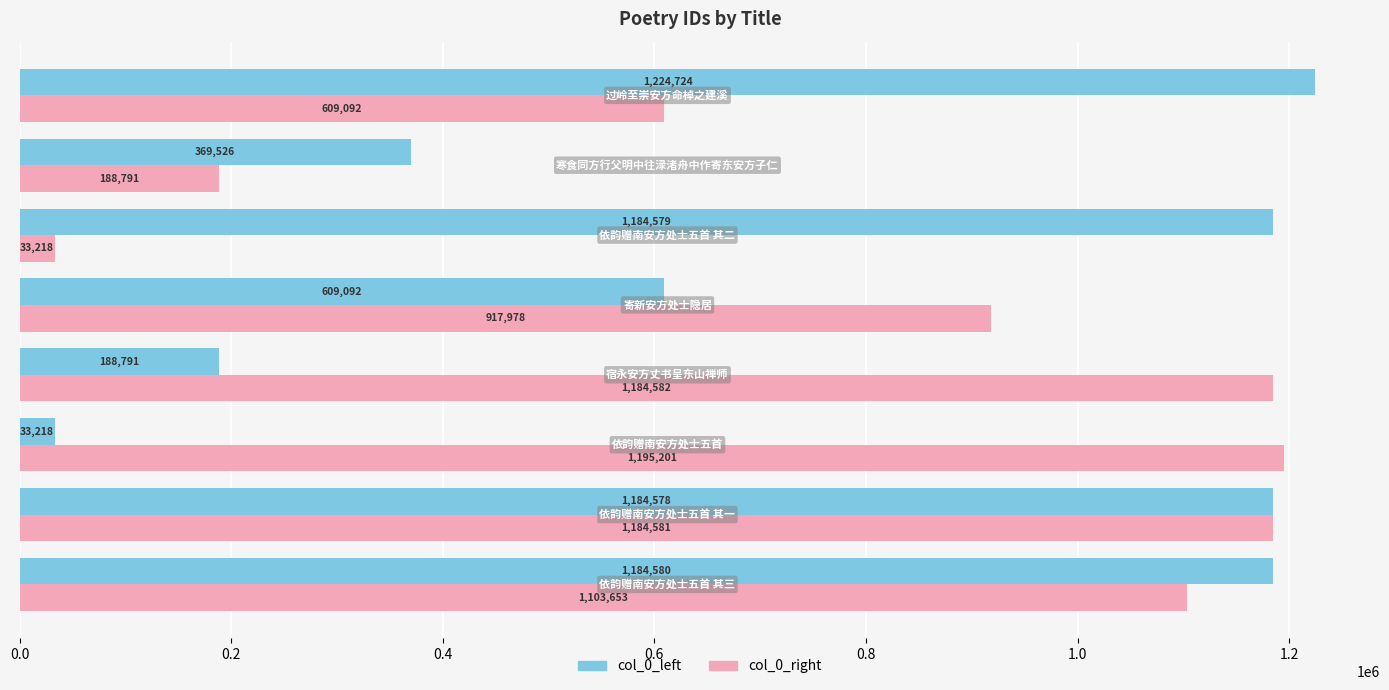

What is the smallest value displayed?

33218